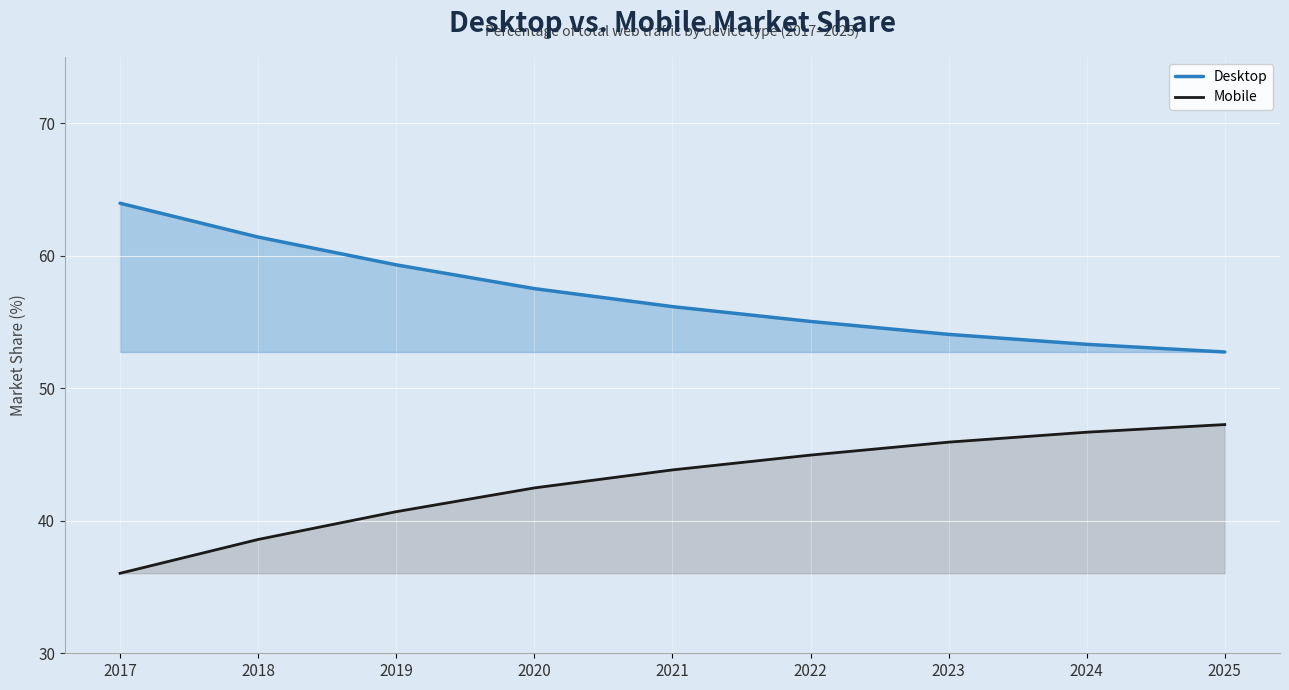

How many values in the Desktop series are below 56?

4